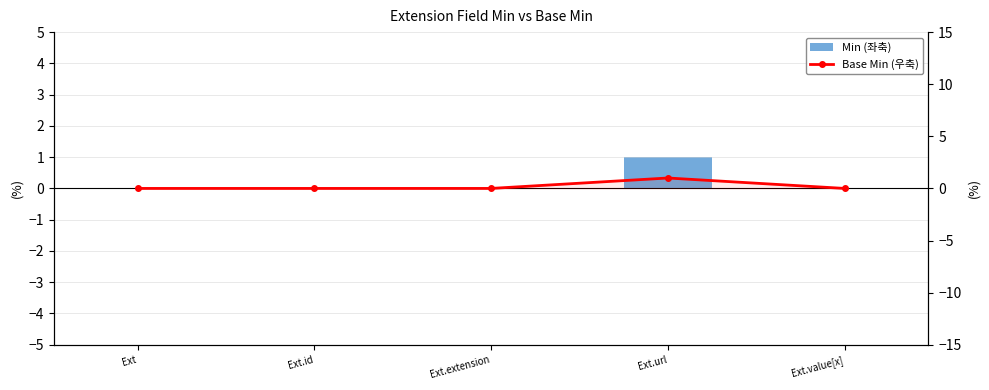

Which series has the largest total across all categories?

Min (좌축)